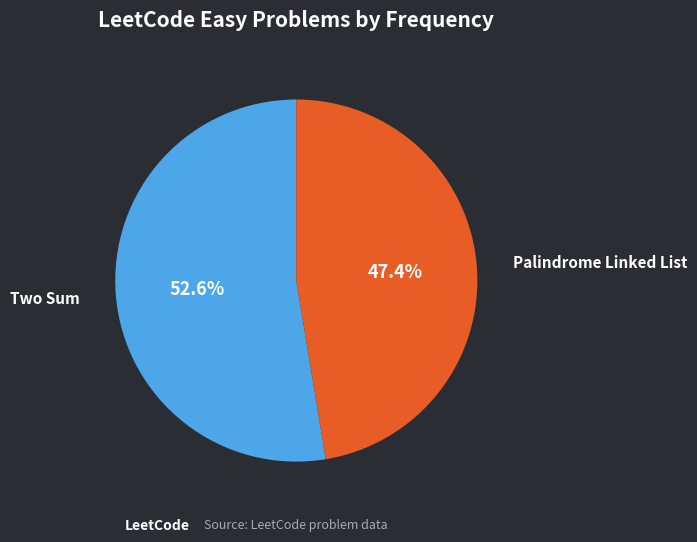

Which category accounts for the majority?

Two Sum